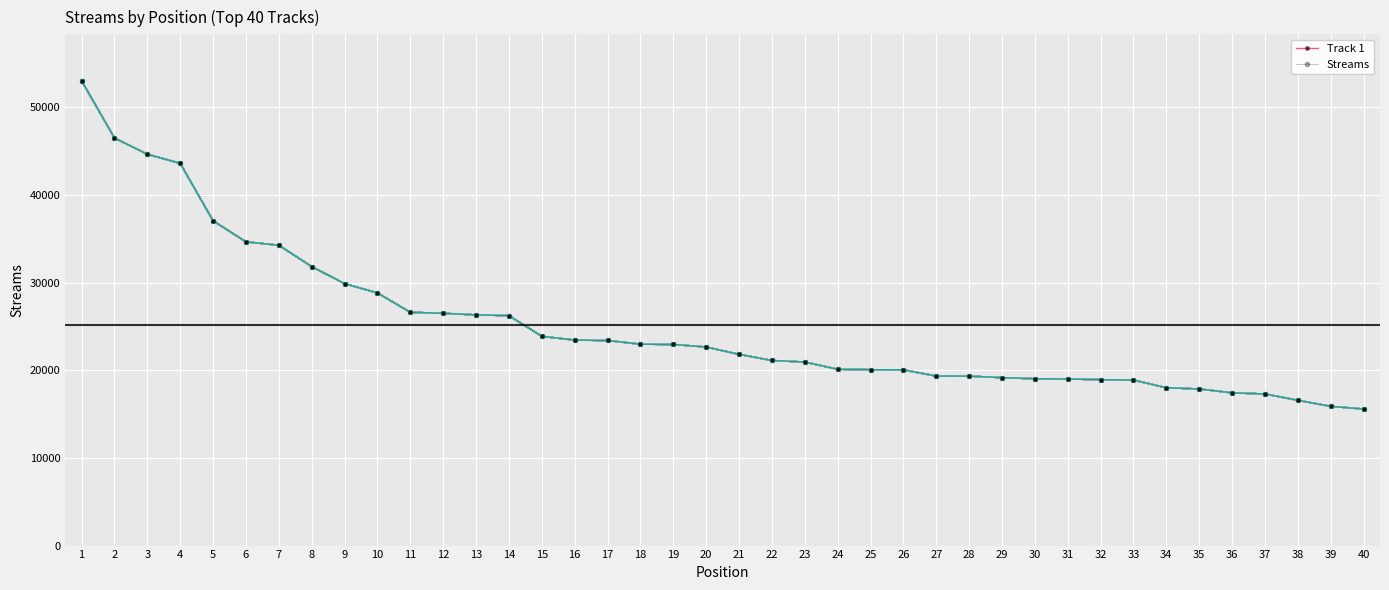

What is the total value across all series at 25?

40124